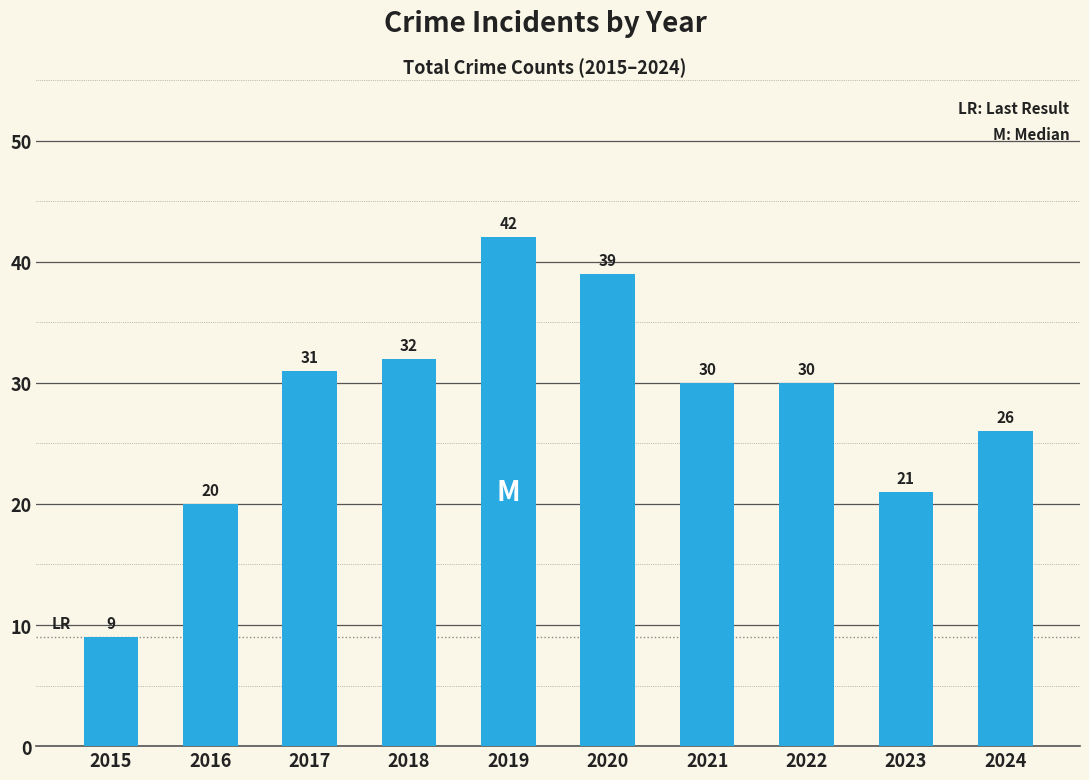

What is the value of the 3rd bar from the left?

31